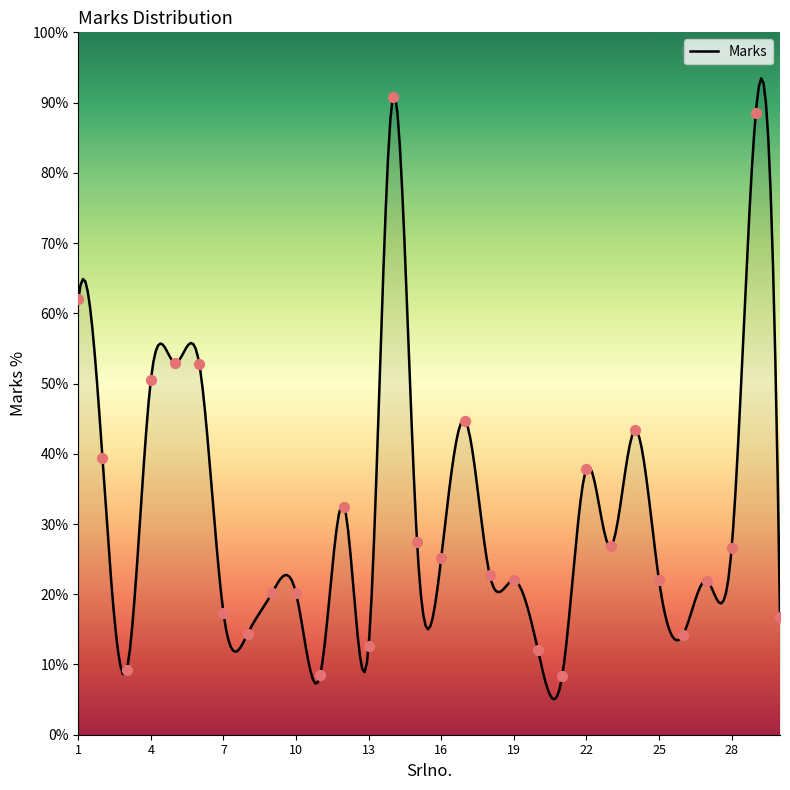

Which has a higher value, 18 or 8?

18